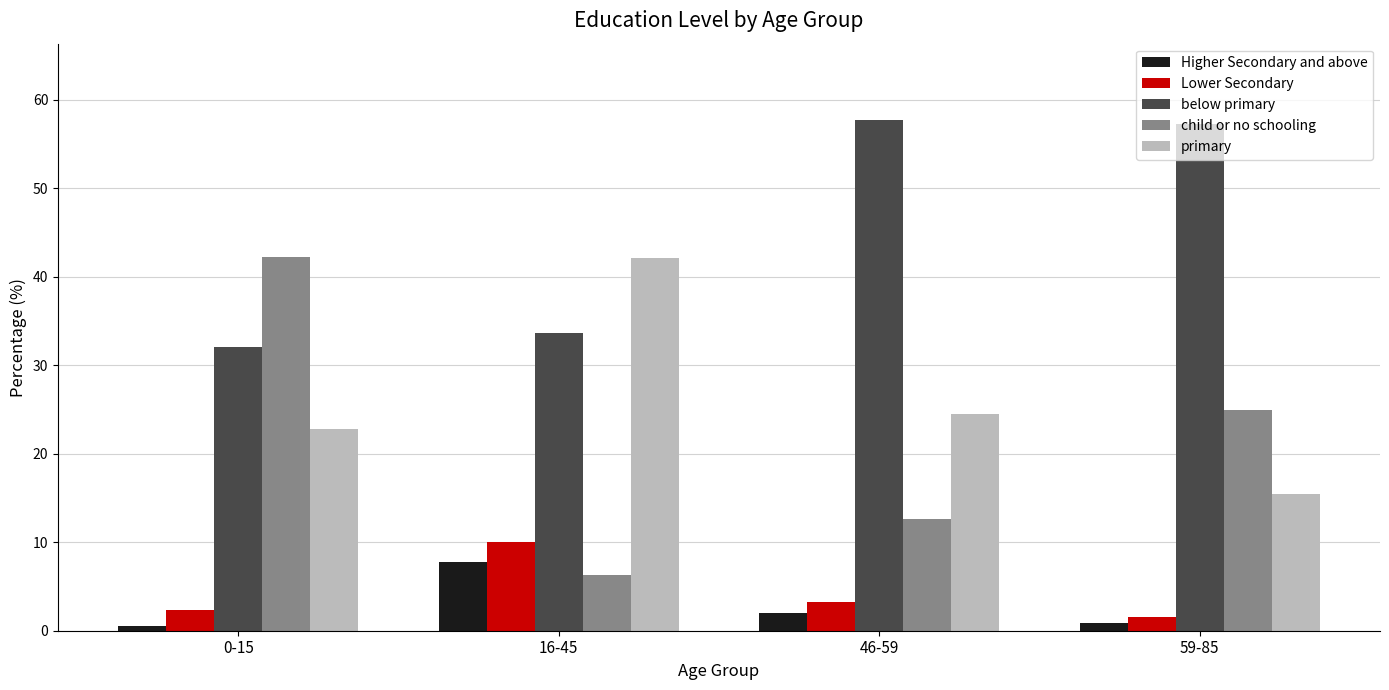

What are all the series names shown in the legend?

Higher Secondary and above, Lower Secondary, below primary, child or no schooling, primary